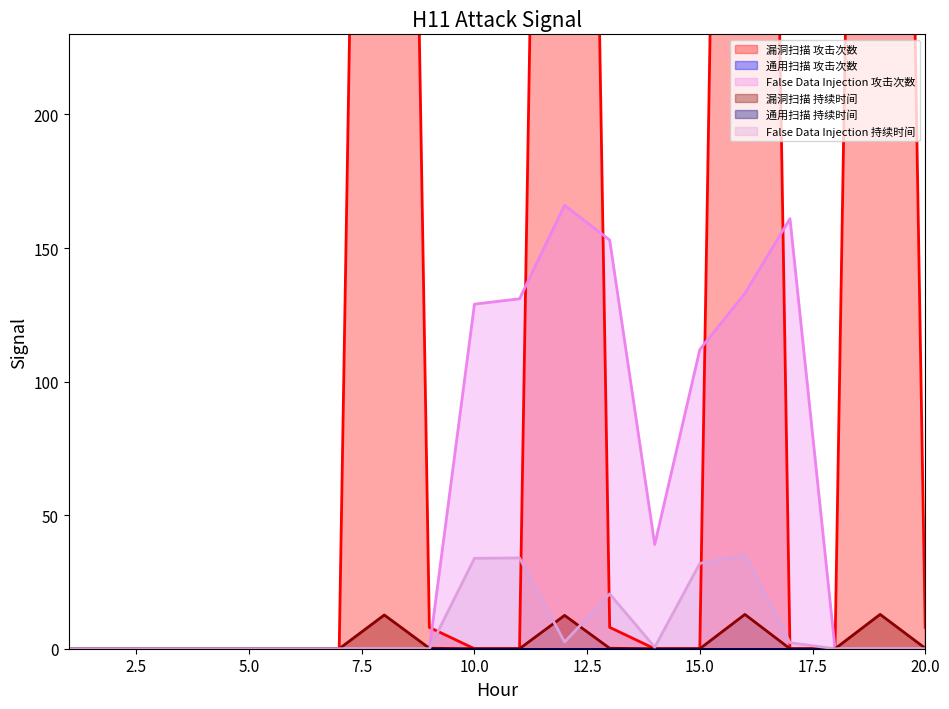

The False Data Injection 持续时间 series shows 0.0 at 20.0. True or false?

True